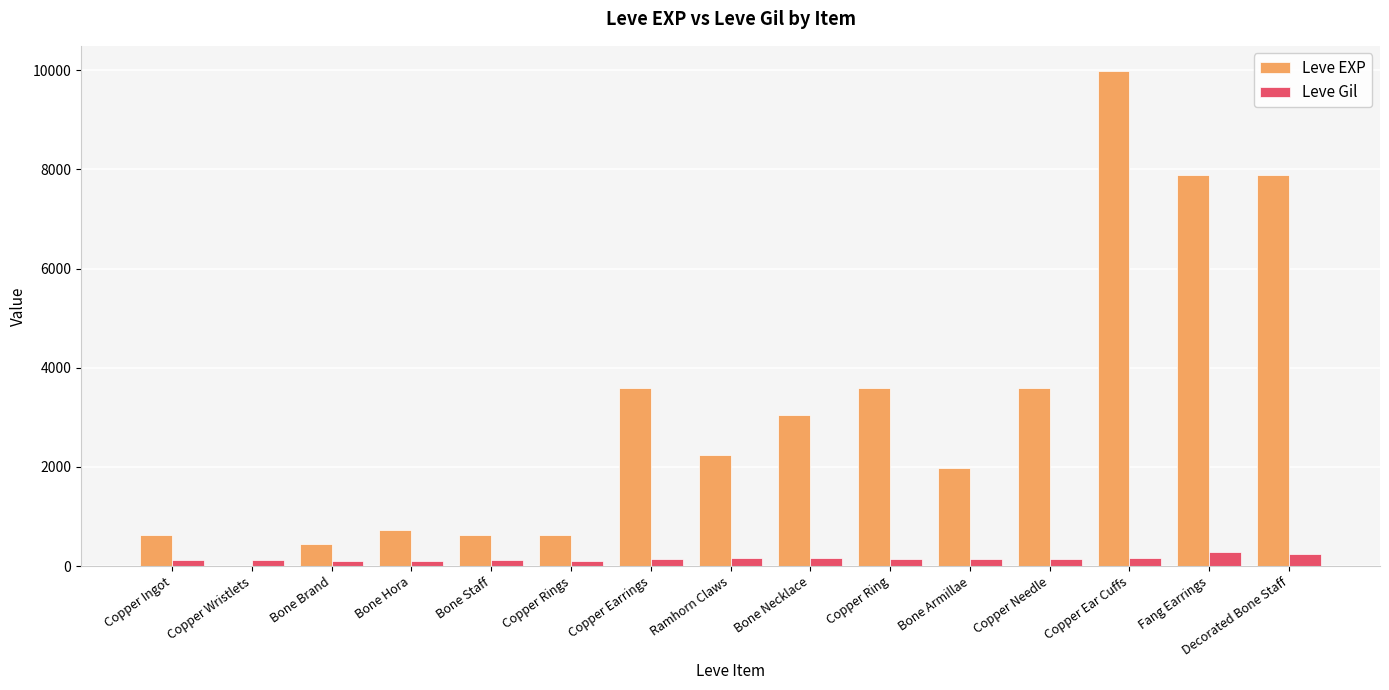

What is the highest value of the Leve Gil series?

288